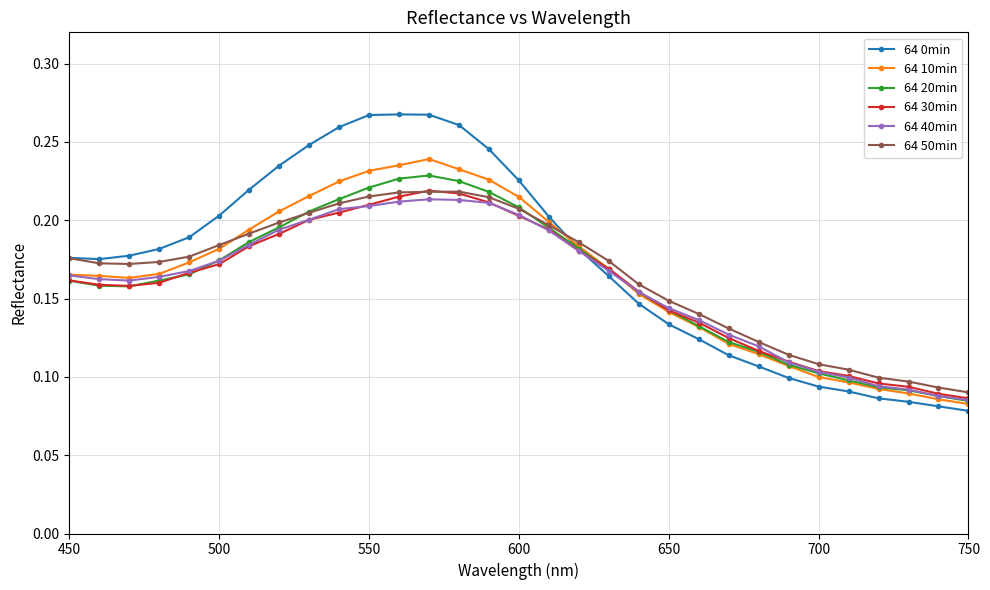

How many intersections are there between 64 0min and 64 40min?

1